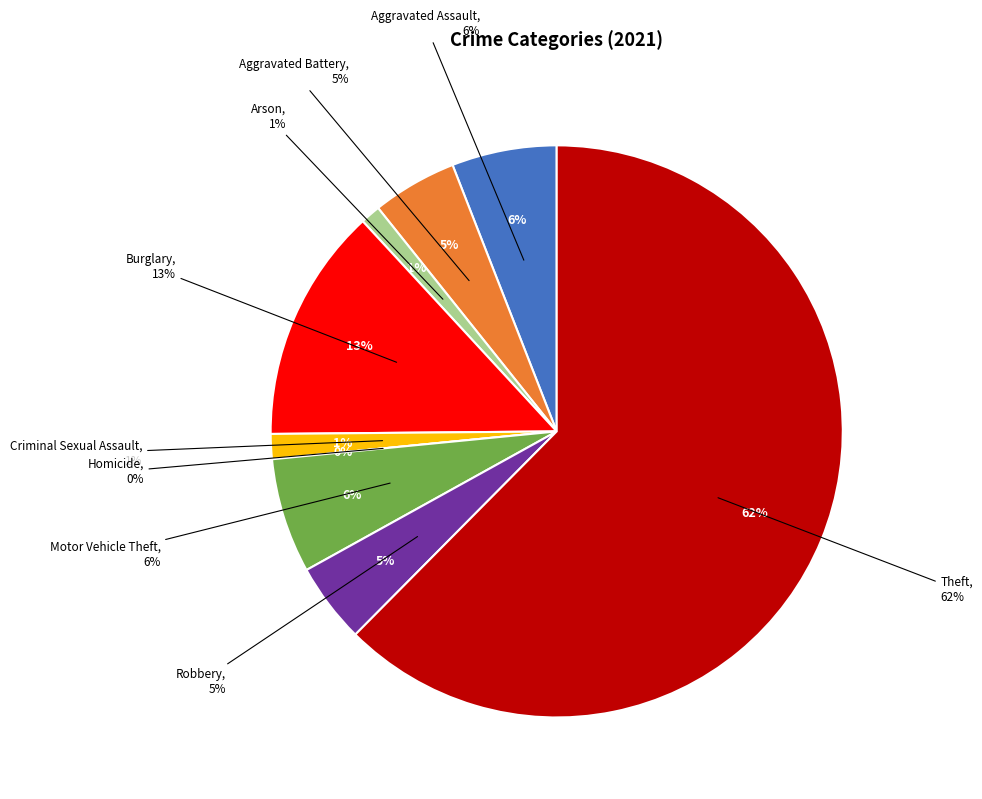

To the nearest percent, what is the difference between the largest and smallest slice percentages?

62%